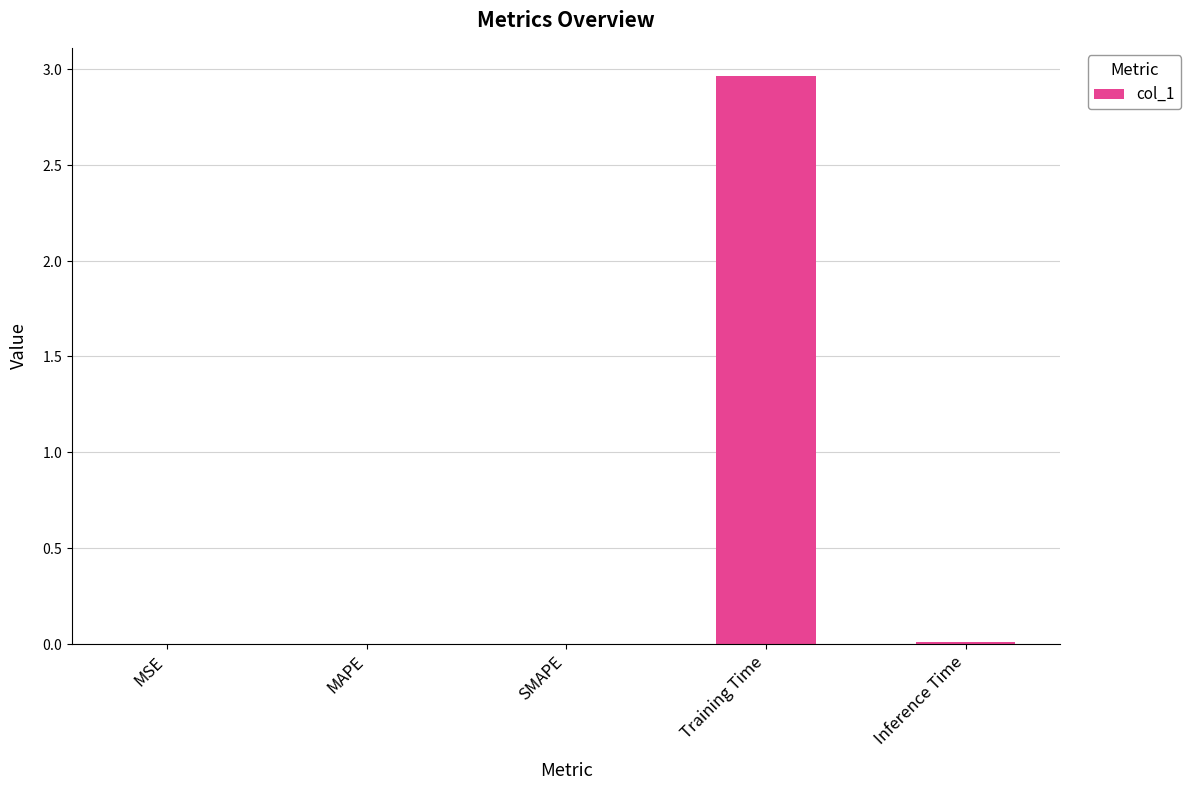

Are the bars horizontal?

No